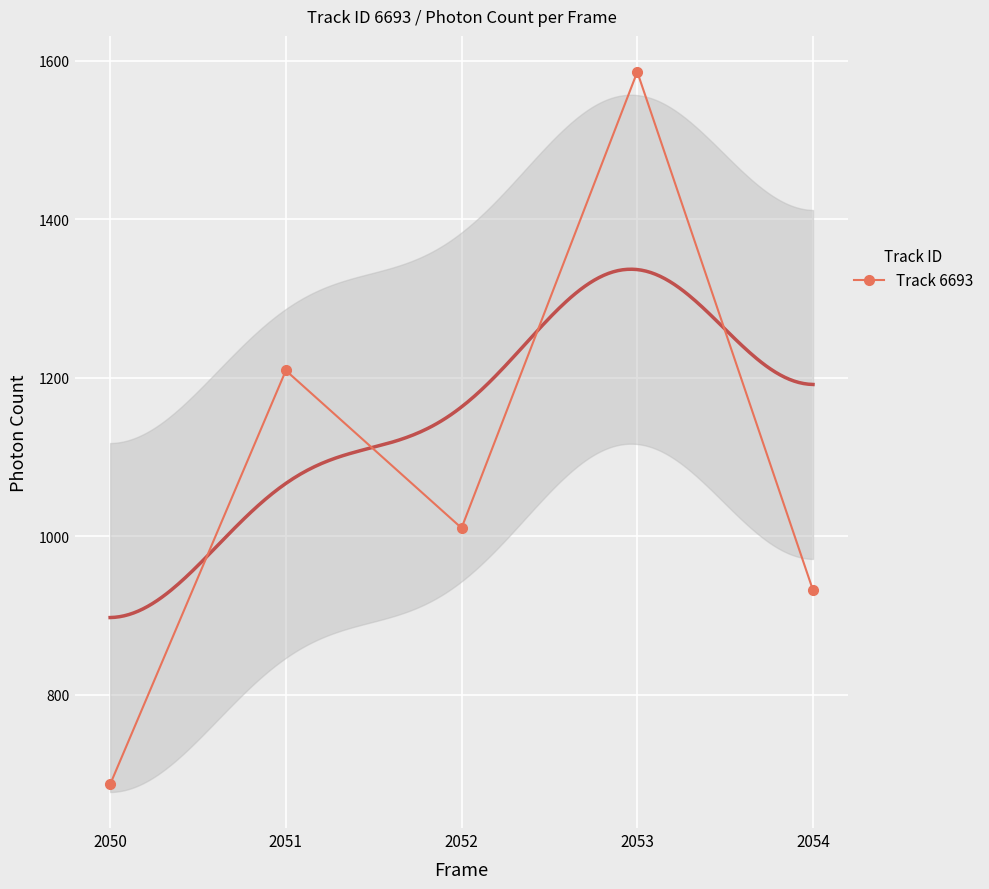

Where does the data first go above 1010?

2051